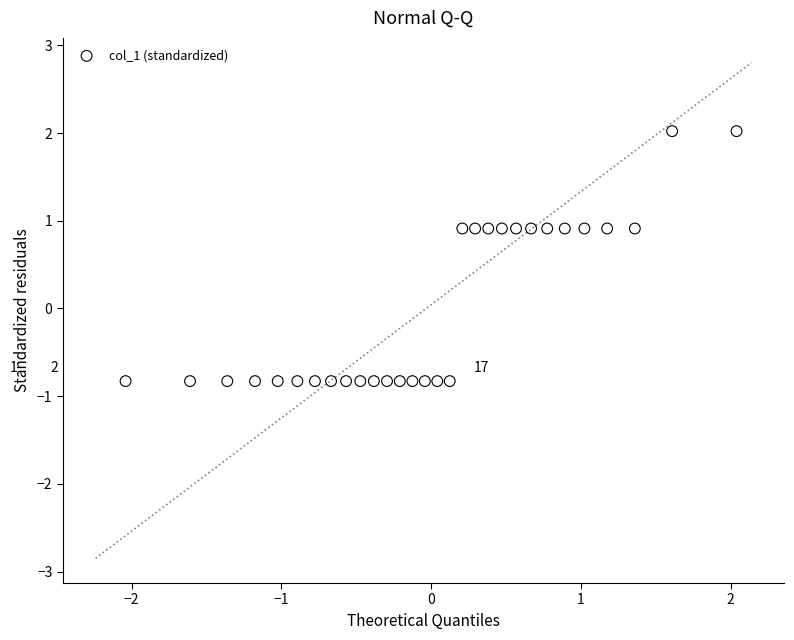

What is the range of X values (max minus min)?

4.1